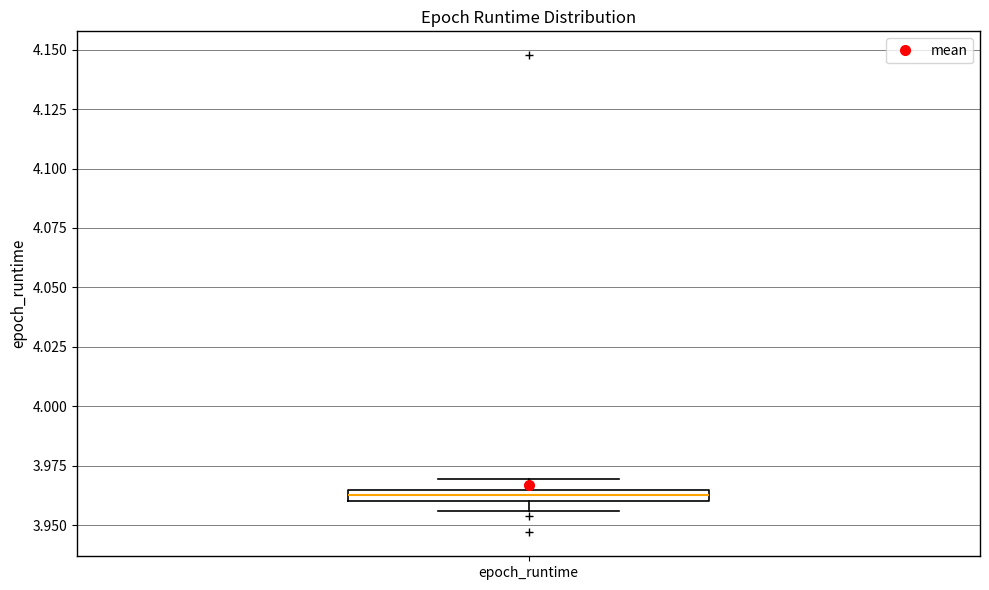

Where is the upper edge of the box for epoch_runtime on the y-axis? The values are not printed on the chart, so give them approximately, as read against the axis.

3.965